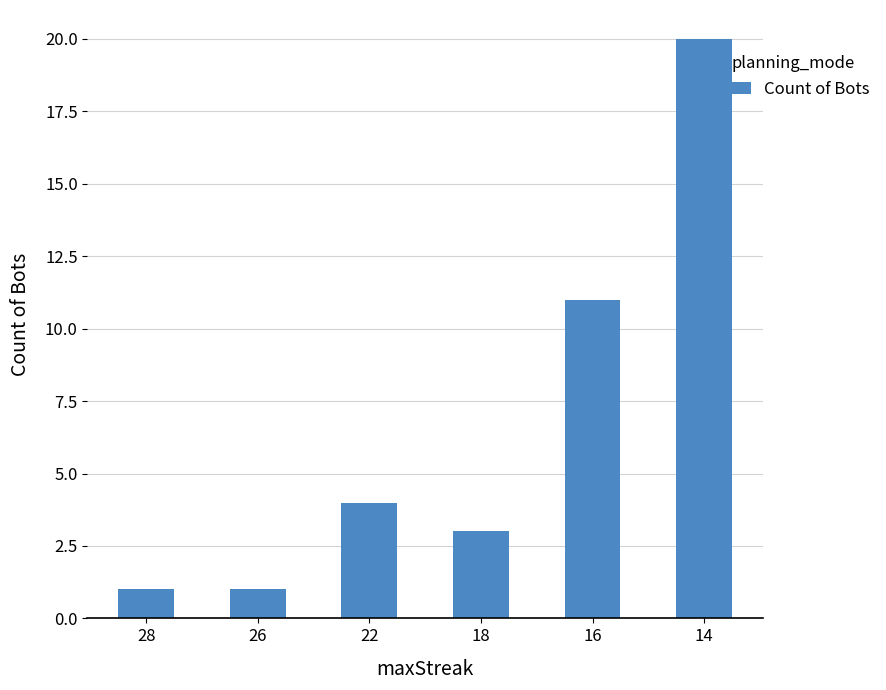

At which category does the chart reach its peak across all series?

14